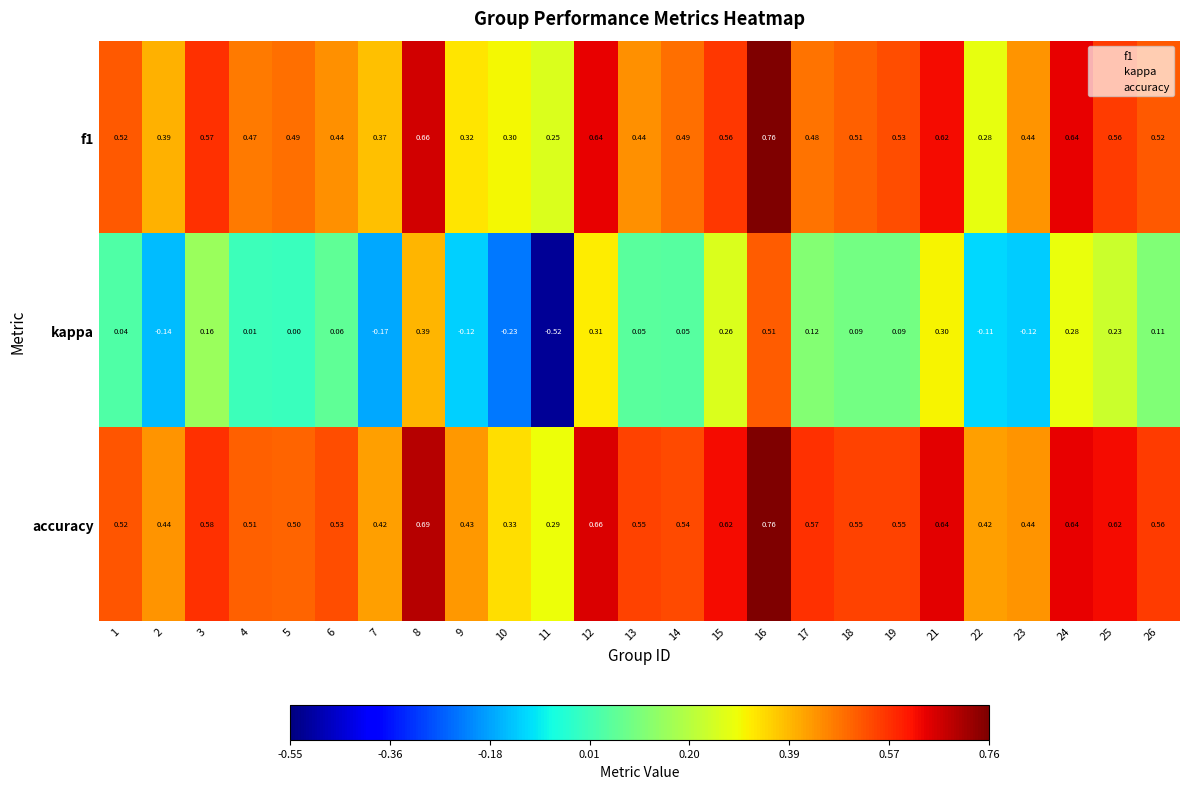

Is the value of f1 at 3 greater than the value of accuracy at 19?

Yes